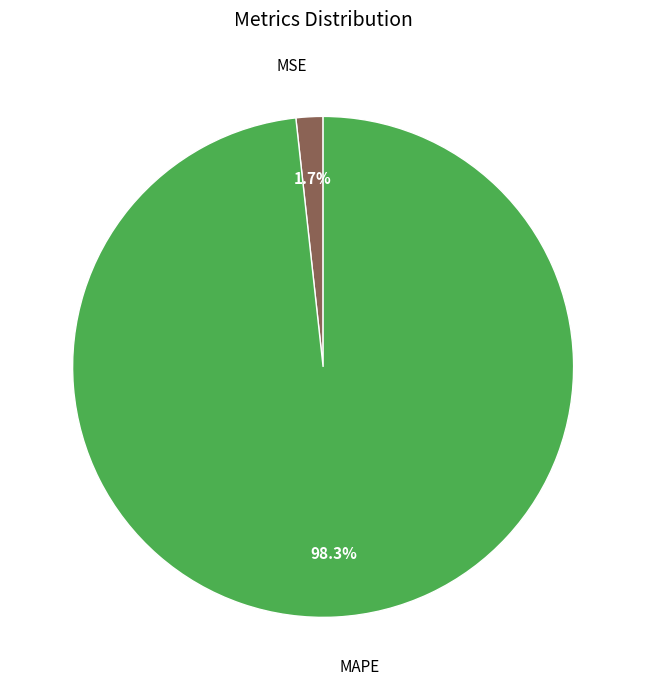

To the nearest percent, what is the average slice percentage?

50%